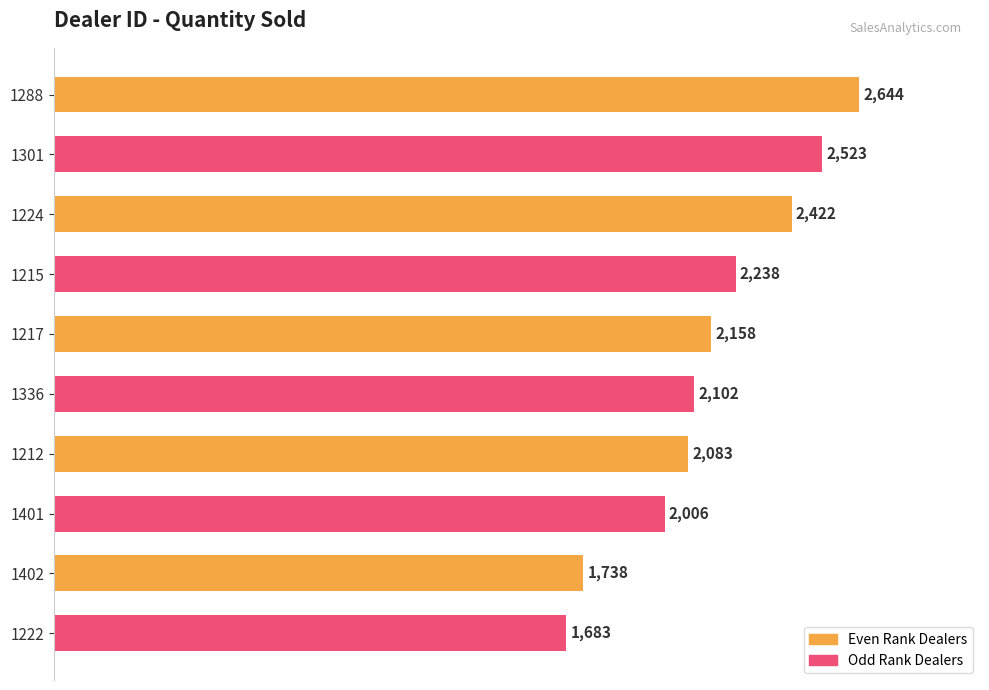

Does the chart contain any negative values?

No